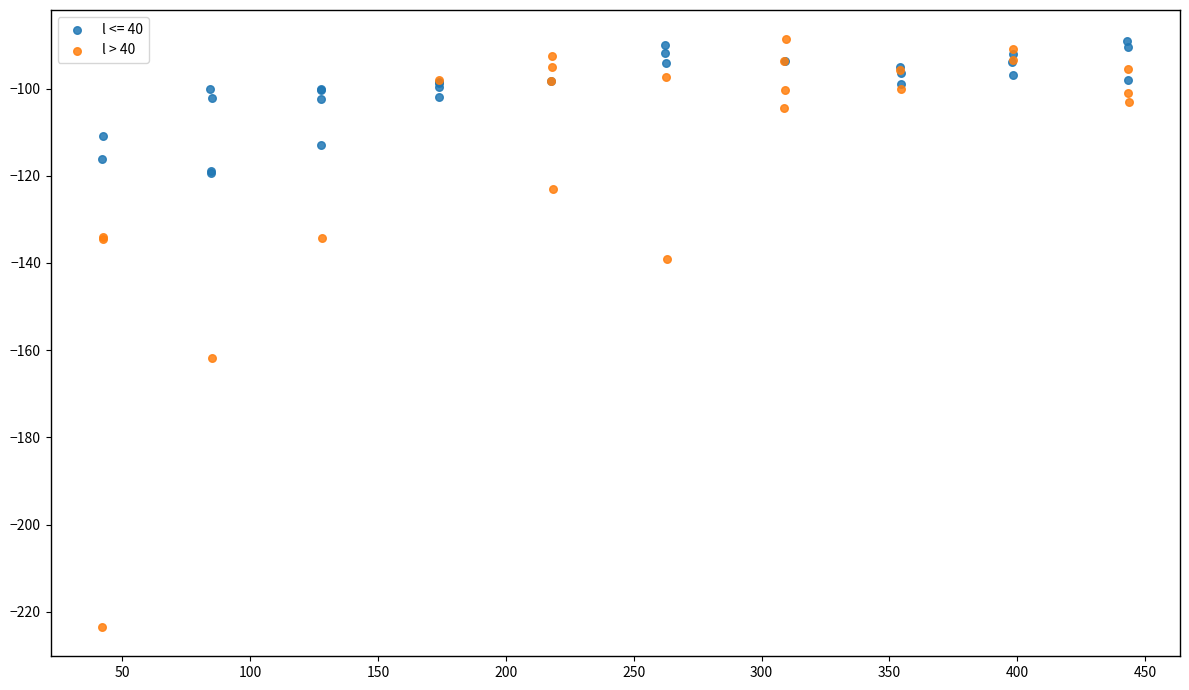

Which series has the widest spread of Y values?

l > 40